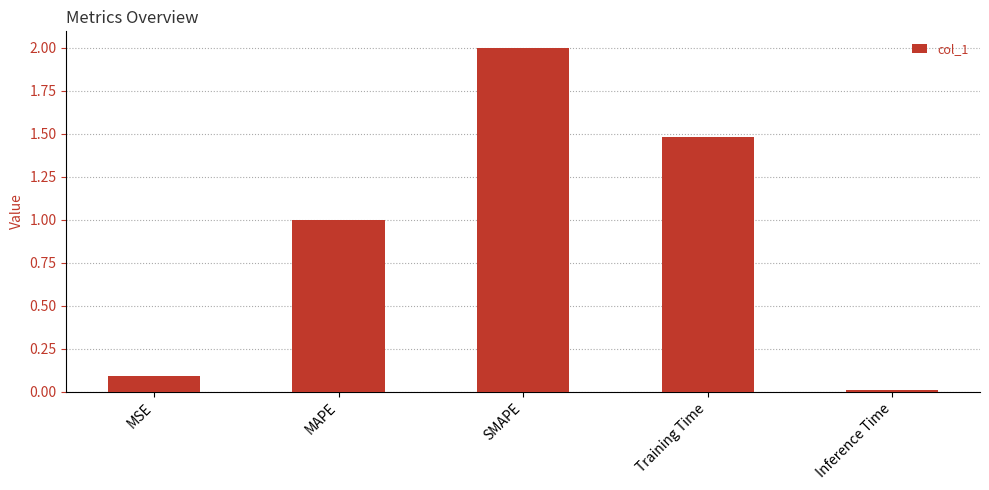

Are the bars grouped side by side (vs. stacked)?

No